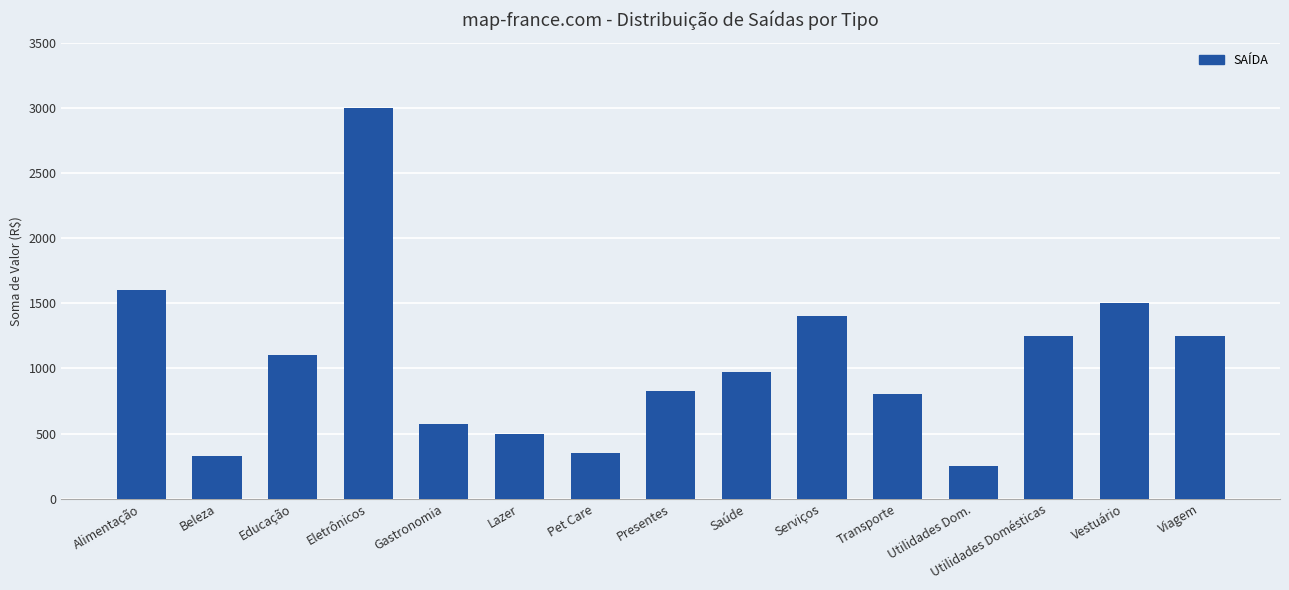

What is the minimum value shown in the chart?

250